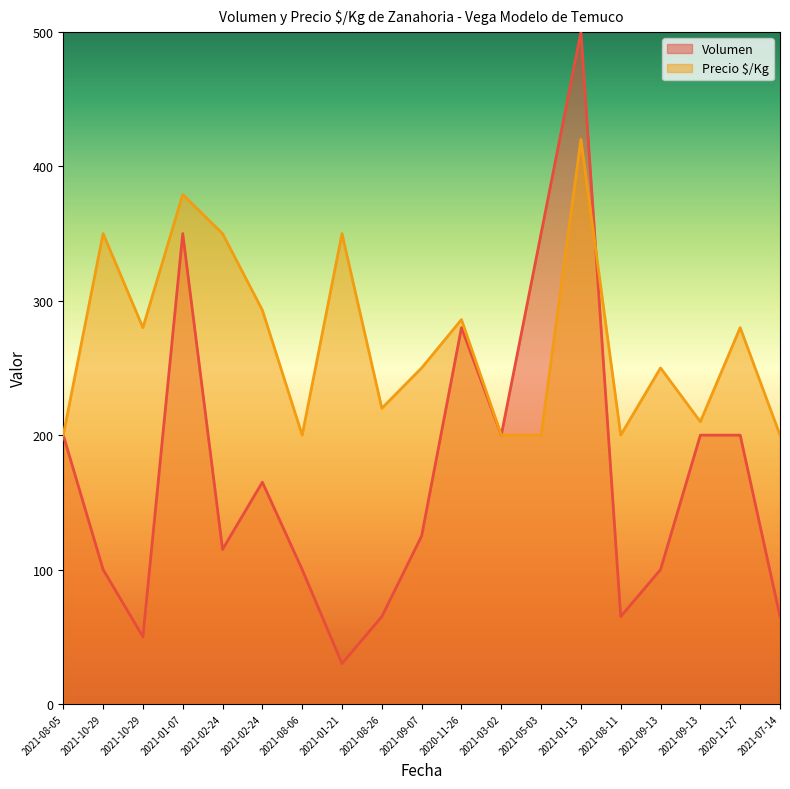

Which series has the largest range (max minus min)?

Volumen